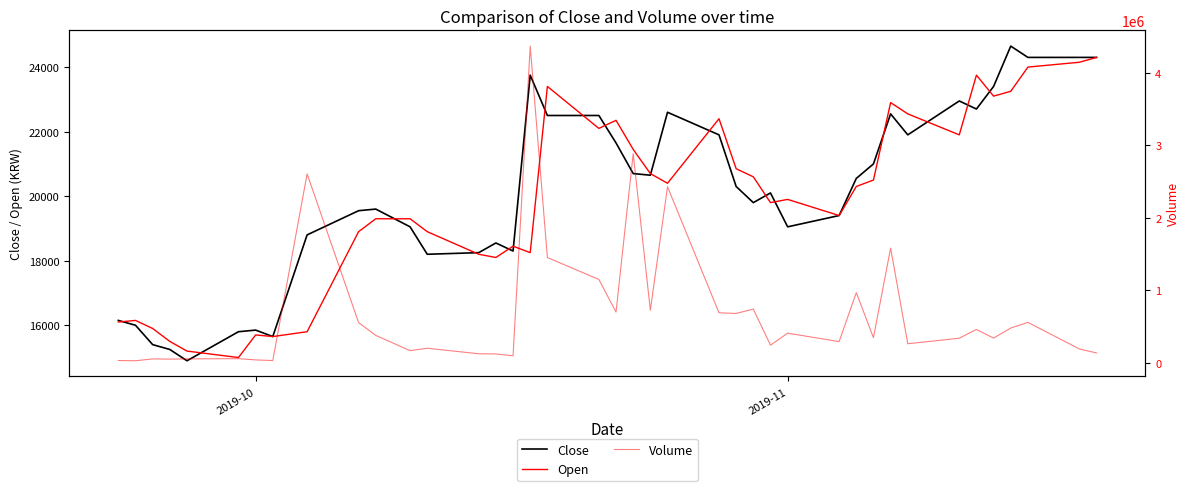

How many lines are shown in the chart?

3